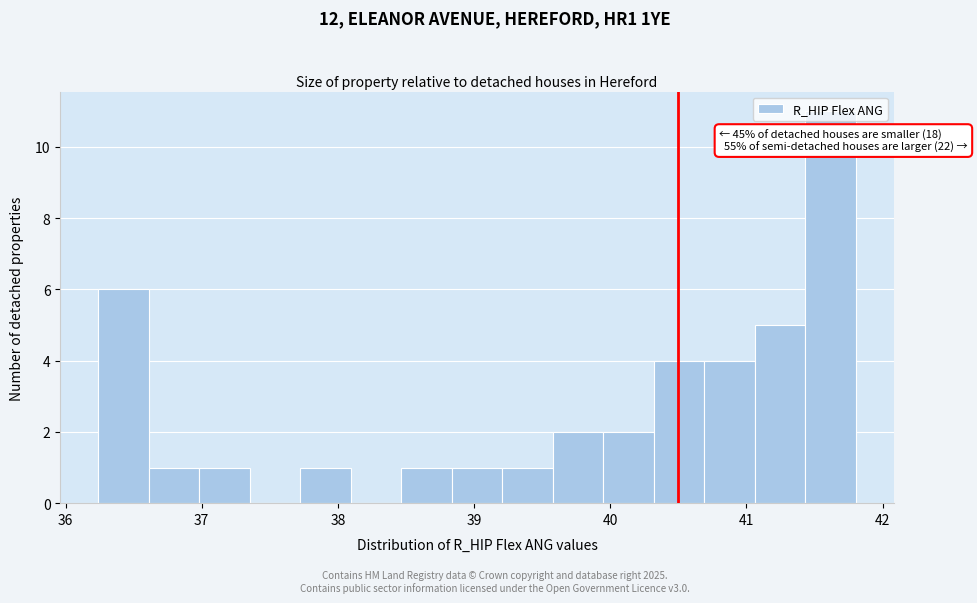

Read against the x-axis, roughly where is the centre of the tallest bar?

41.6